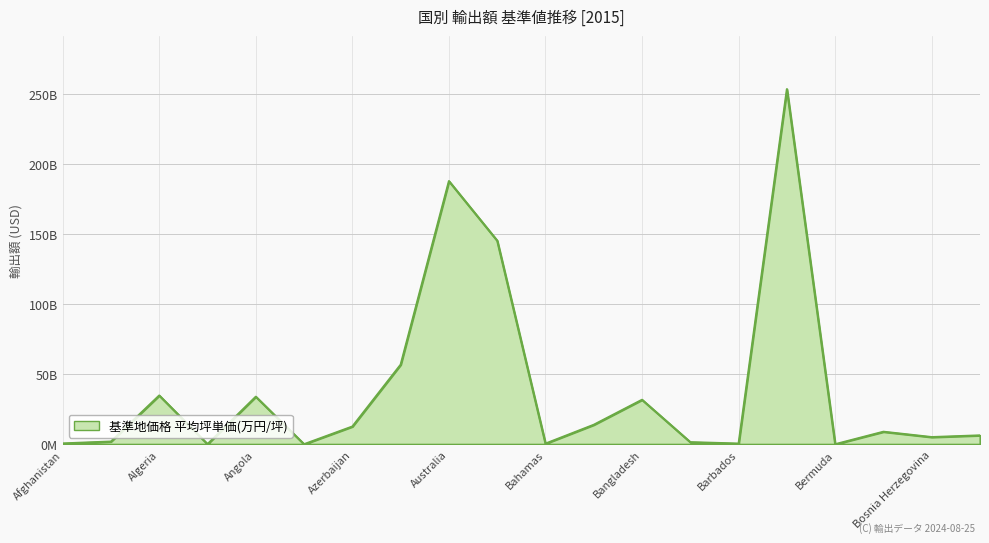

Rank the categories by value from lowest to highest.

Bermuda, Antigua and Barbuda, Andorra, Bahamas, Barbados, Afghanistan, Armenia, Albania, Bosnia Herzegovina, Botswana, Bolivia, Azerbaijan, Bahrain, Bangladesh, Angola, Algeria, Argentina, Austria, Australia, Belgium